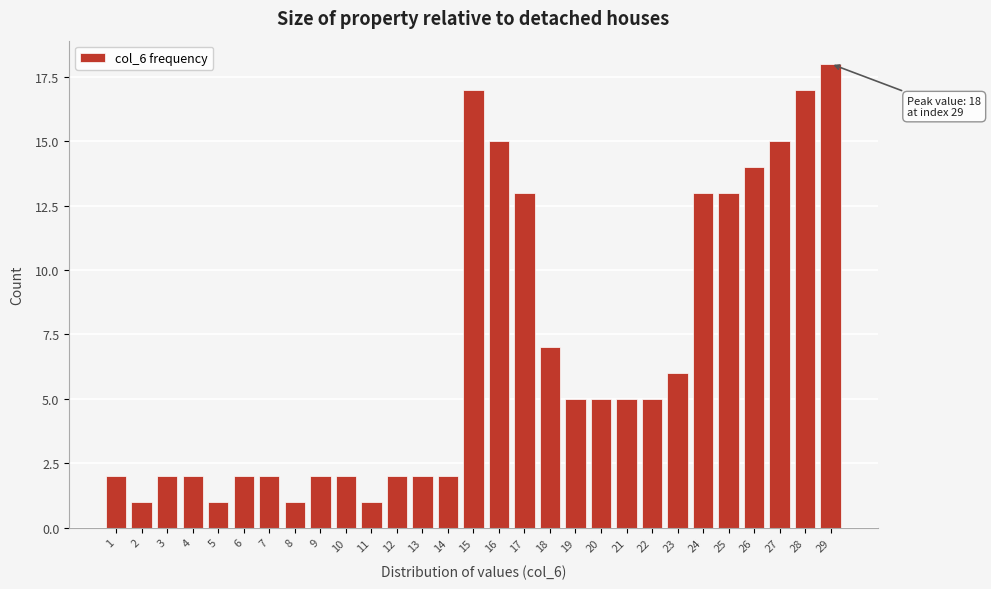

Reading left to right, list all the values displayed in this chart.

2	1	2	2	1	2	2	1	2	2	1	2	2	2	17	15	13	7	5	5	5	5	6	13	13	14	15	17	18